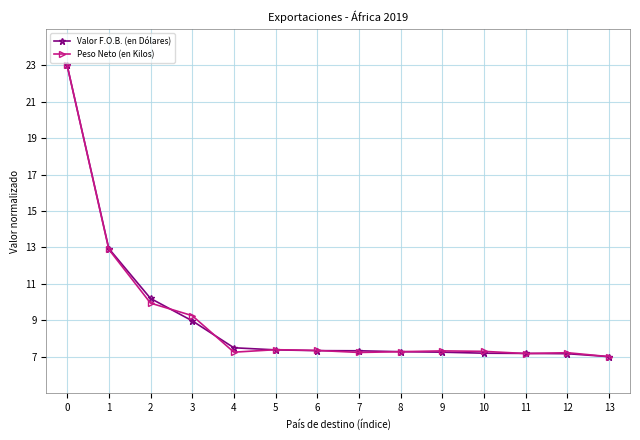

What is the value of the Valor F.O.B. (en Dólares) point at the 3rd from the left?

10.2